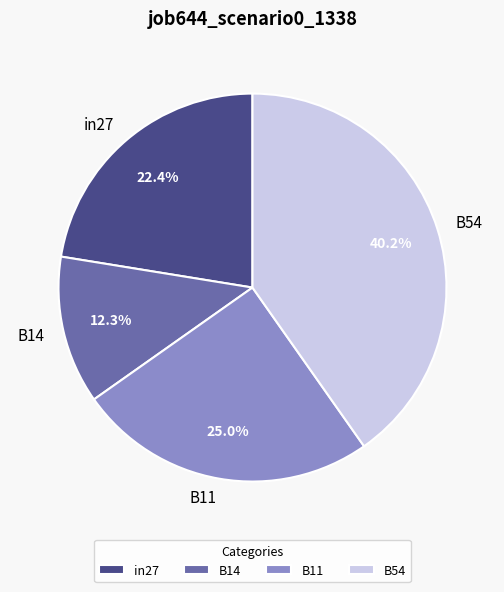

Count the number of slices in the pie.

4